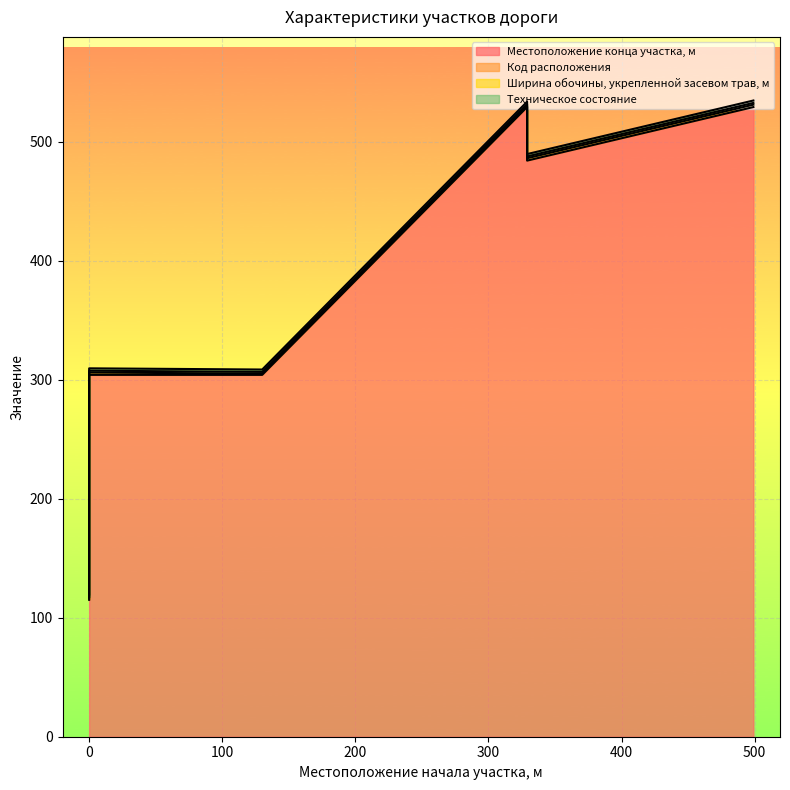

At 329, list the series in order from smallest to largest.

Код расположения, Ширина обочины, укрепленной засевом трав, м, Техническое состояние, Местоположение конца участка, м